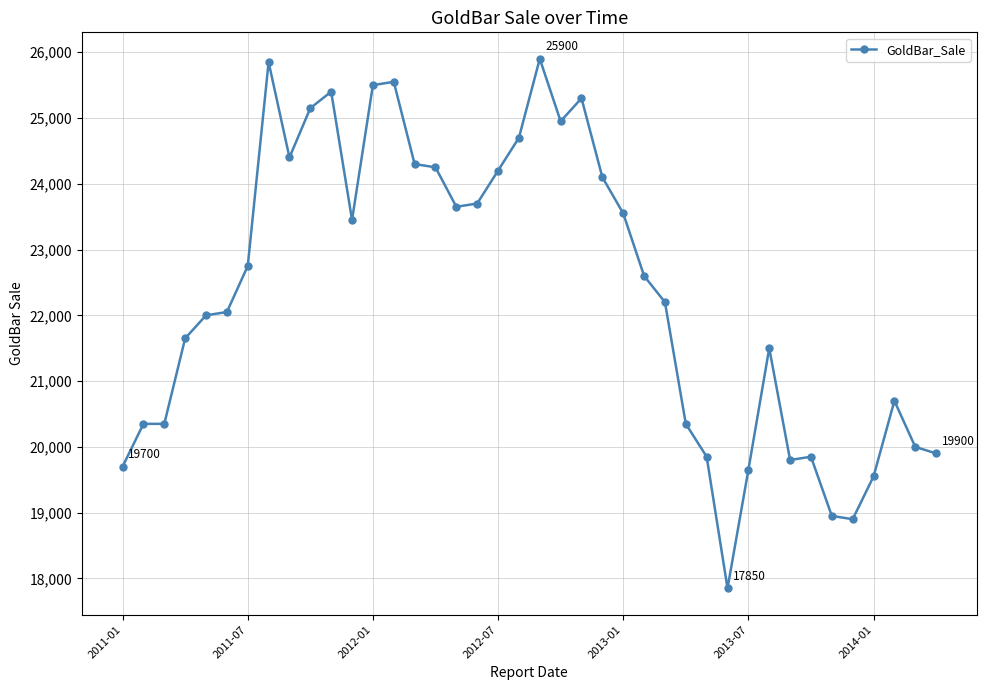

What is the average value?

22360